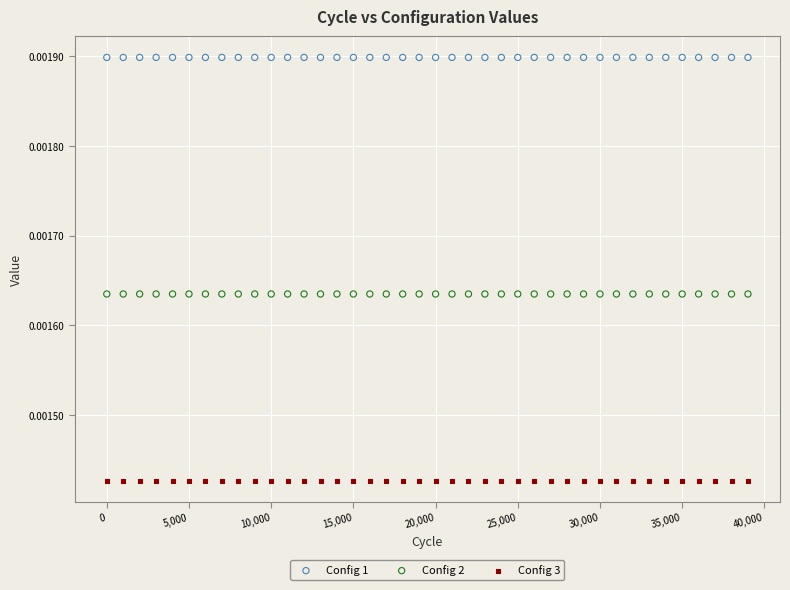

Which series reaches the maximum Y coordinate?

Config 1